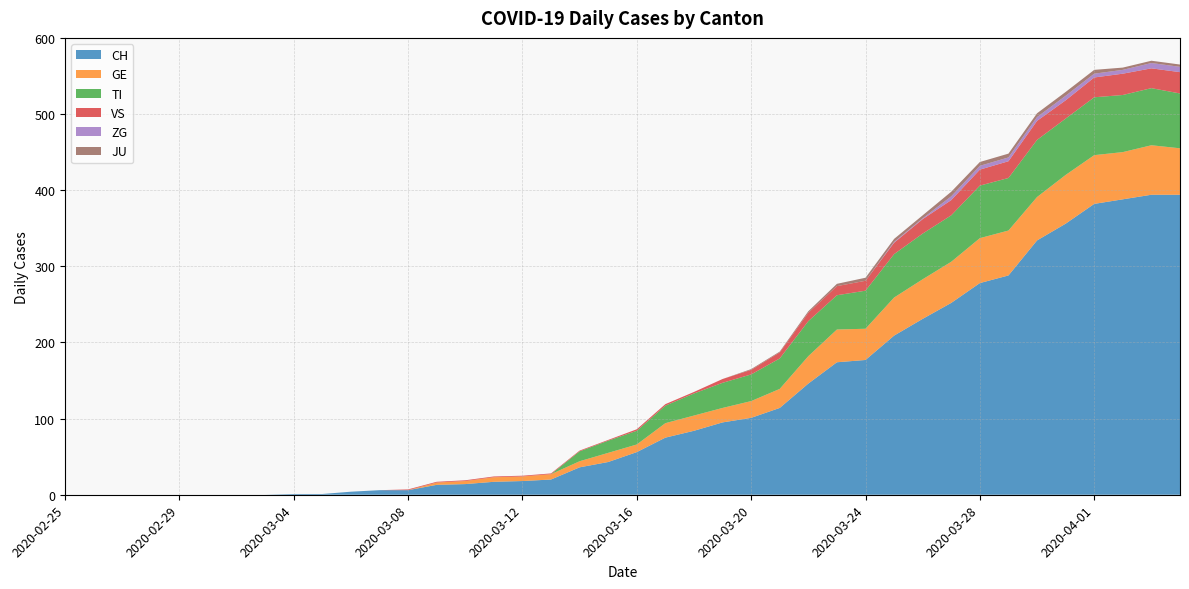

Reading left to right, list all the values displayed in this chart.

CH: 0	0	0	0	0	0	0	0	1	1	4	6	6	13	14	17	18	20	36	43	56	75	84	95	101	114	146	174	177	209	231	252	278	288	334	356	382	388	394	394
GE: 0	0	0	0	0	0	0	0	0	0	0	0	0	3	4	6	6	7	8	12	10	19	20	19	22	25	36	43	41	50	52	54	59	59	57	64	64	62	65	61
TI: 0	0	0	0	0	0	0	0	0	0	0	0	0	0	0	0	0	0	13	16	18	23	29	33	35	40	46	45	50	57	60	61	69	69	75	74	76	75	75	72
VS: 0	0	0	0	0	0	0	0	0	0	0	0	1	1	1	1	1	1	1	1	2	2	2	5	6	8	11	12	13	15	19	20	21	22	25	24	26	28	26	28
ZG: 0	0	0	0	0	0	0	0	0	0	0	0	0	0	0	0	0	0	0	0	0	0	0	0	0	0	0	0	0	1	1	5	5	5	5	6	5	5	7	7
JU: 0	0	0	0	0	0	0	0	0	0	0	0	0	0	0	0	0	0	0	0	0	0	0	0	1	1	2	3	4	4	4	6	5	5	5	5	5	3	3	3